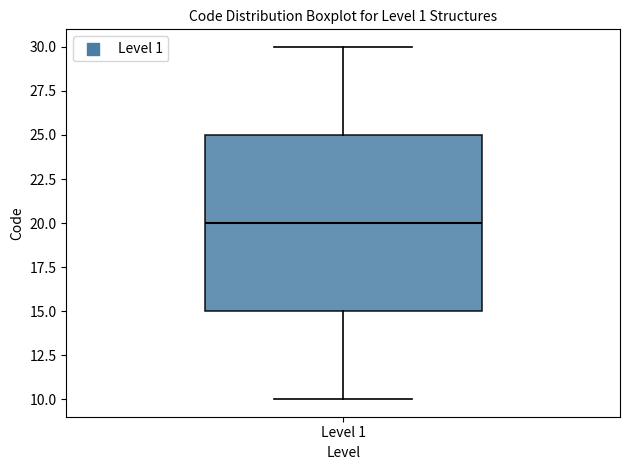

Transcribe this box plot: give where the median line is, the range the box spans, and where the two whiskers end, as read against the y-axis. The values are not printed on the chart, so give them approximately, as read against the axis.

median 20, box 15 to 25, whiskers 10 to 30